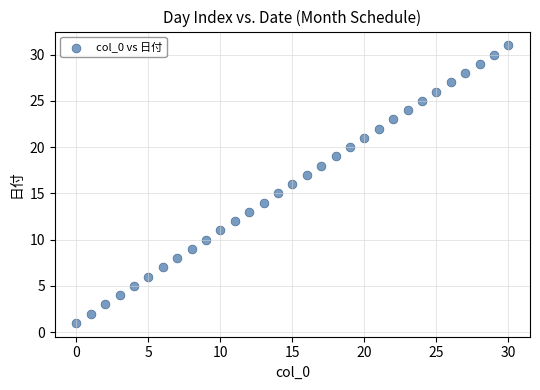

What is the range of Y values (max minus min)?

30